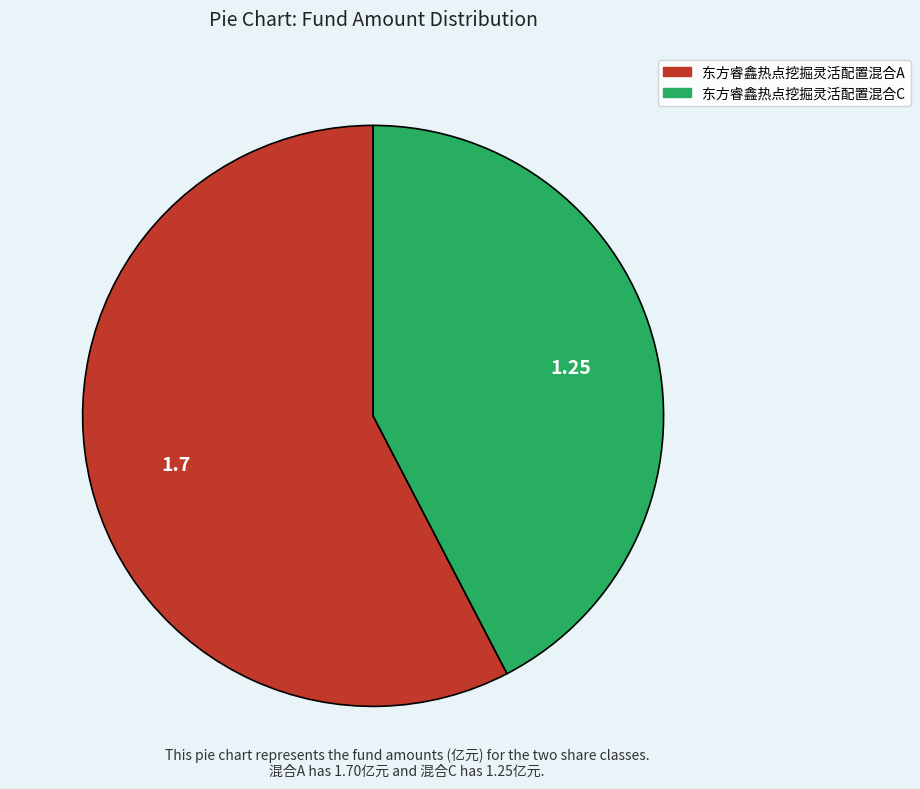

Does 东方睿鑫热点挖掘灵活配置混合A account for over 50% of the chart?

Yes